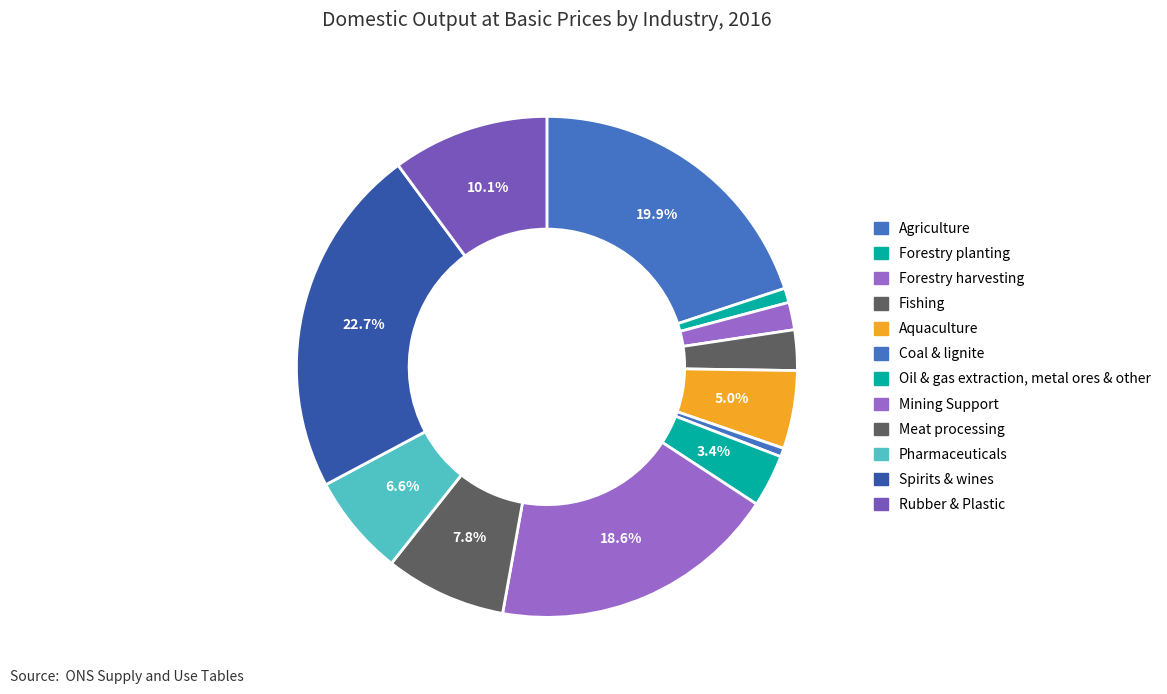

Combined, do Rubber & Plastic and Oil & gas extraction, metal ores & other account for over 50%?

No